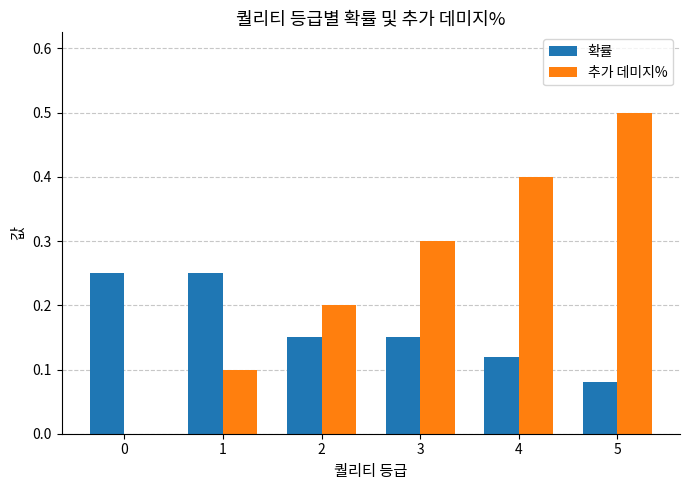

Between 2 and 4, which series saw the biggest shift?

추가 데미지%